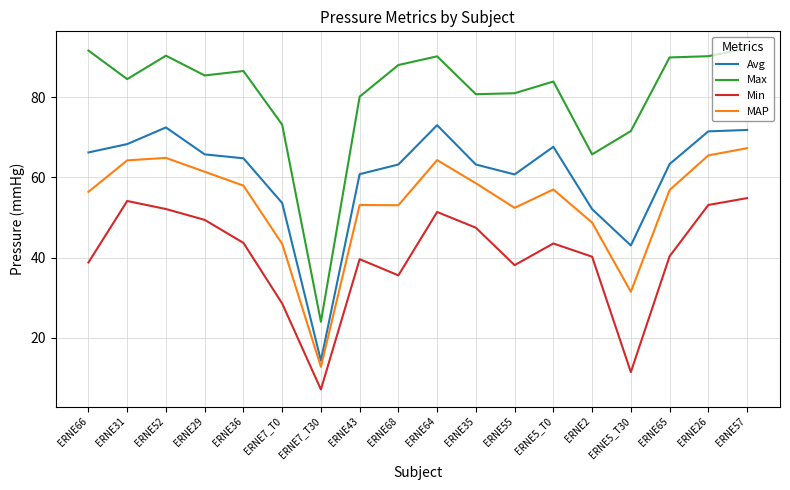

Where is MAP nearest to the value 40?

ERNE7_T0